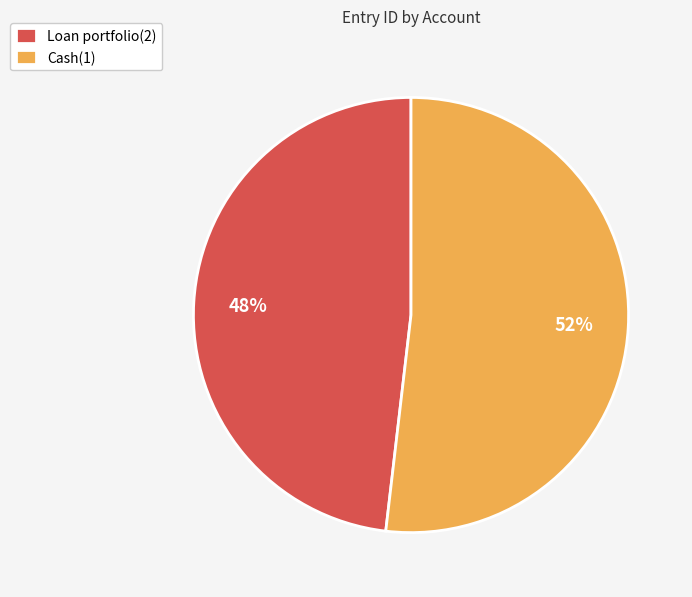

Which category accounts for the majority?

Cash(1)